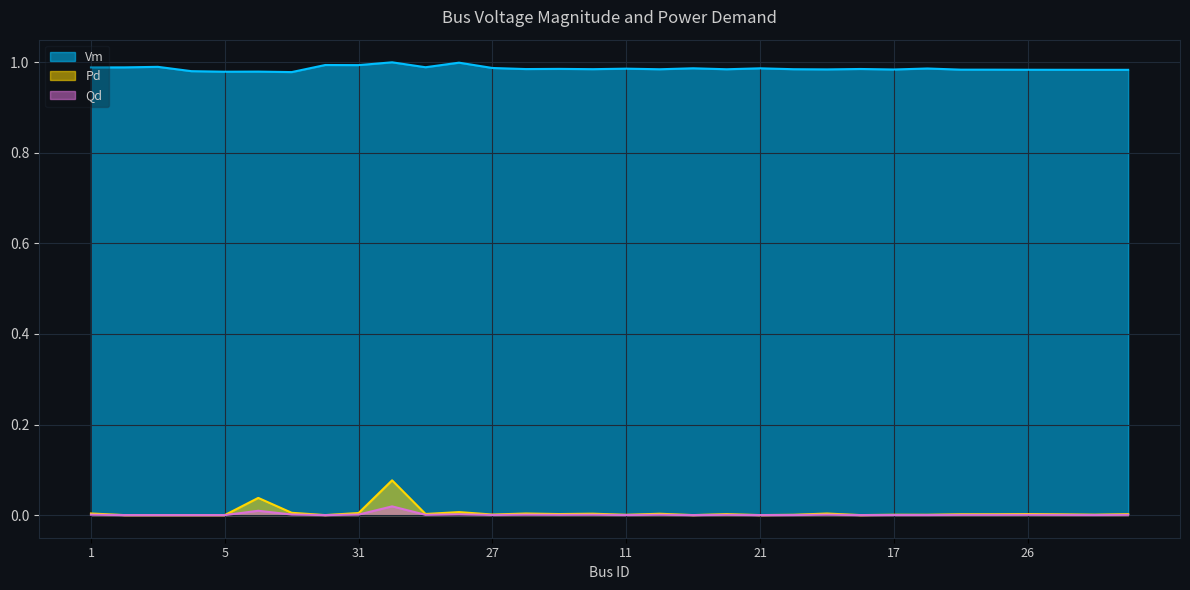

How many values in Pd are above zero?

24